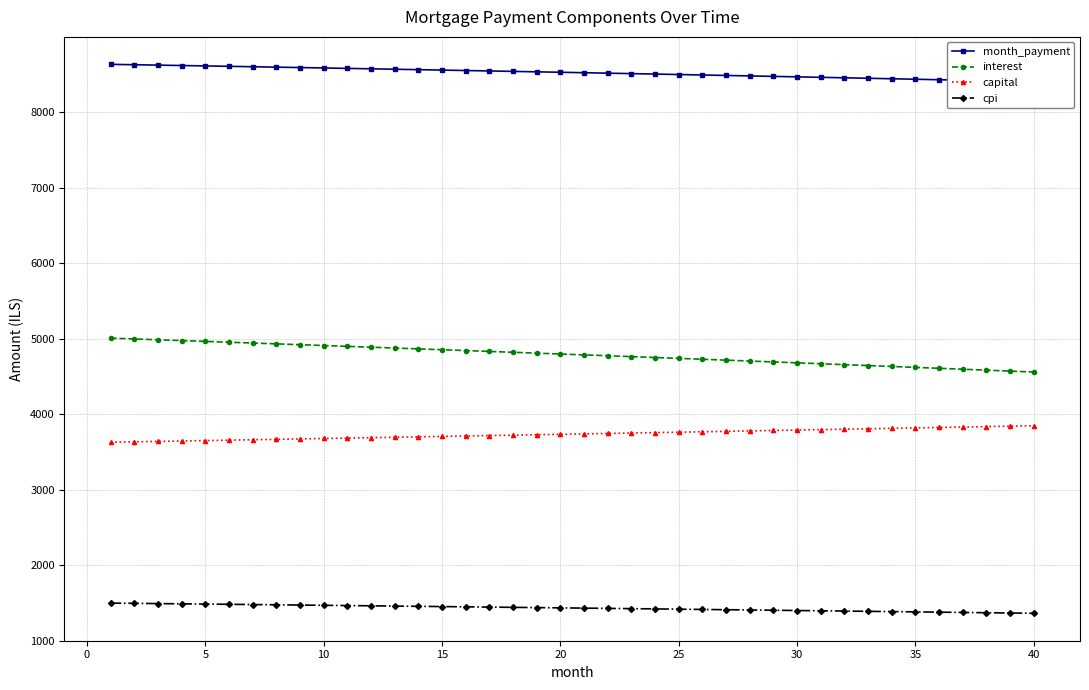

What is the difference between the maximum and minimum values in the interest series?

448.7